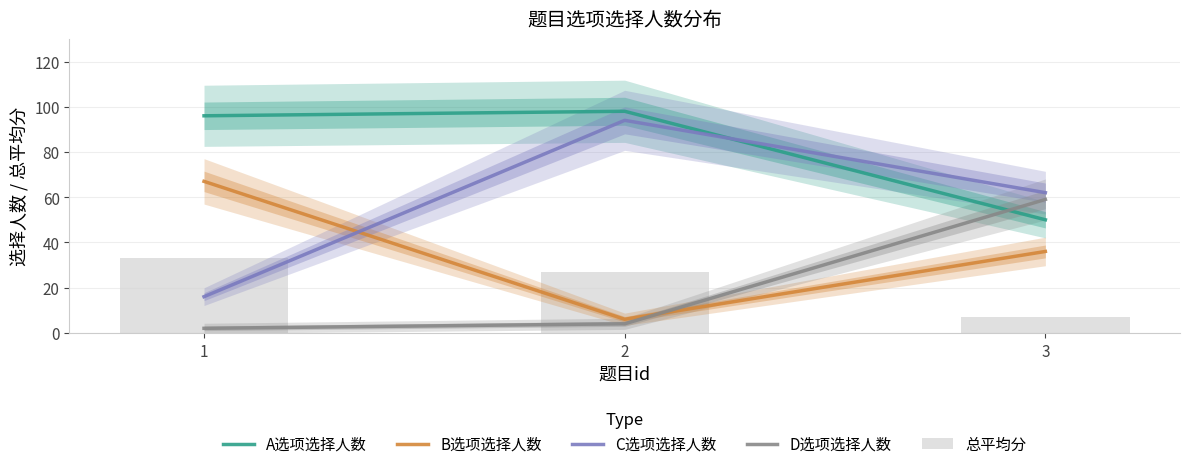

Is the value of 总平均分 at 1 greater than the value of A选项选择人数 at 2?

No